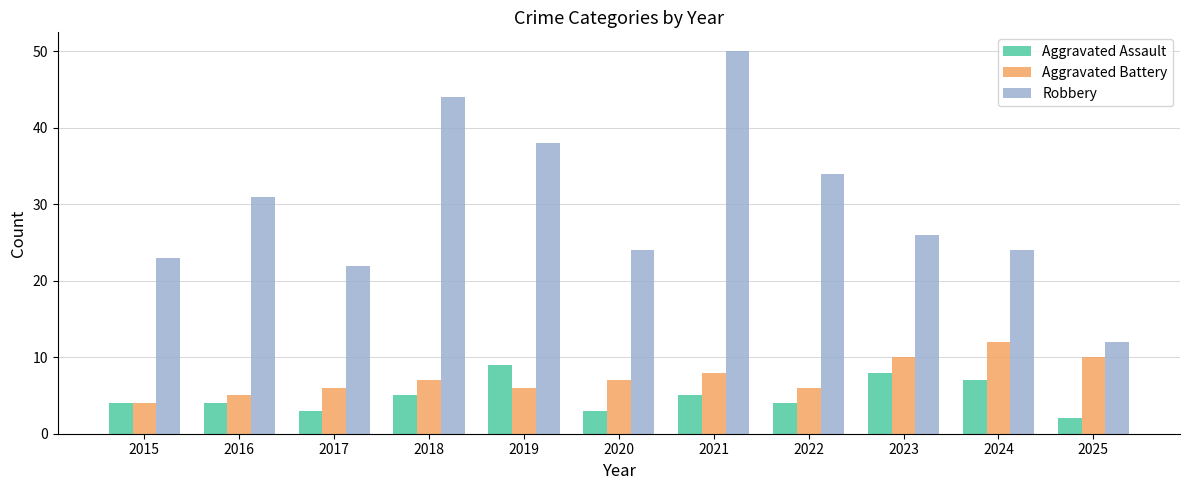

The Robbery series shows 30 at 2017. True or false?

False